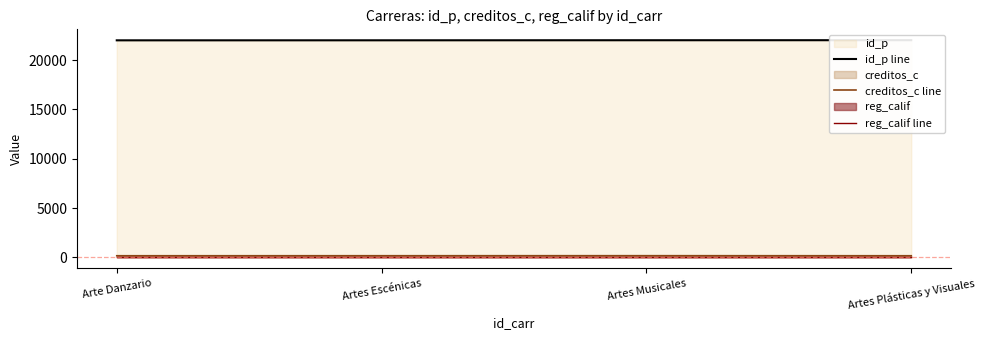

At which label does creditos_c line first exceed 163?

Artes Musicales